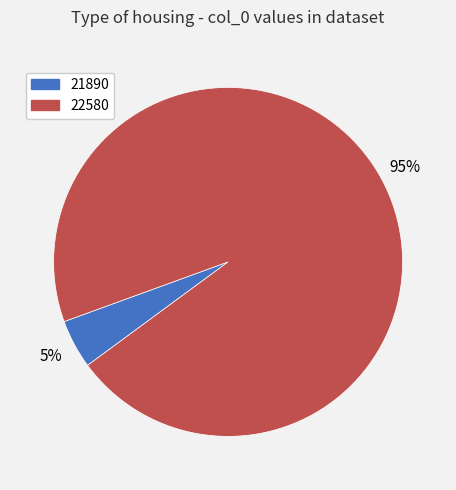

Is it true that 22580 is 95% of the pie?

True